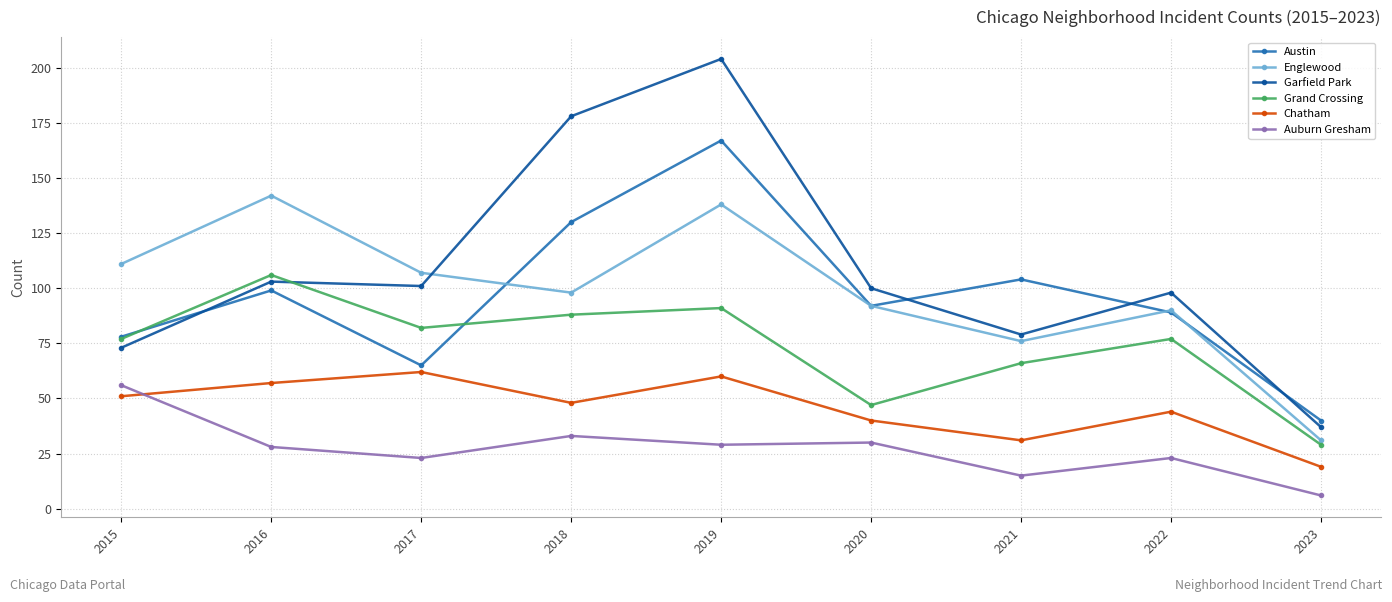

How many lines are shown in the chart?

6